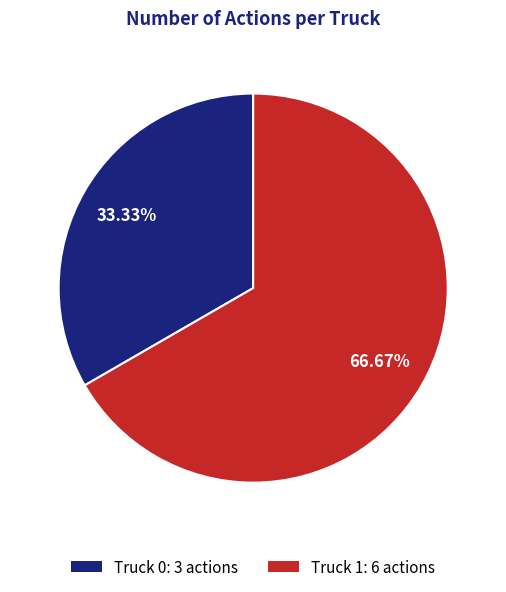

What percentage do Truck 1 and Truck 0 together represent?

100.0%